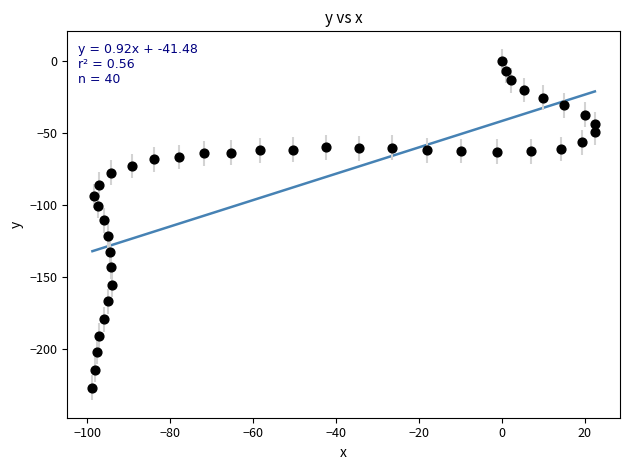

What is the range of Y values (max minus min)?

227.0